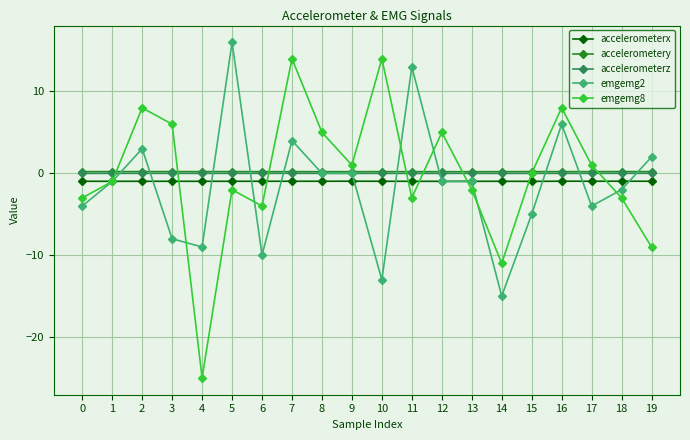

Read the emgemg2 value at 1.

-1.0